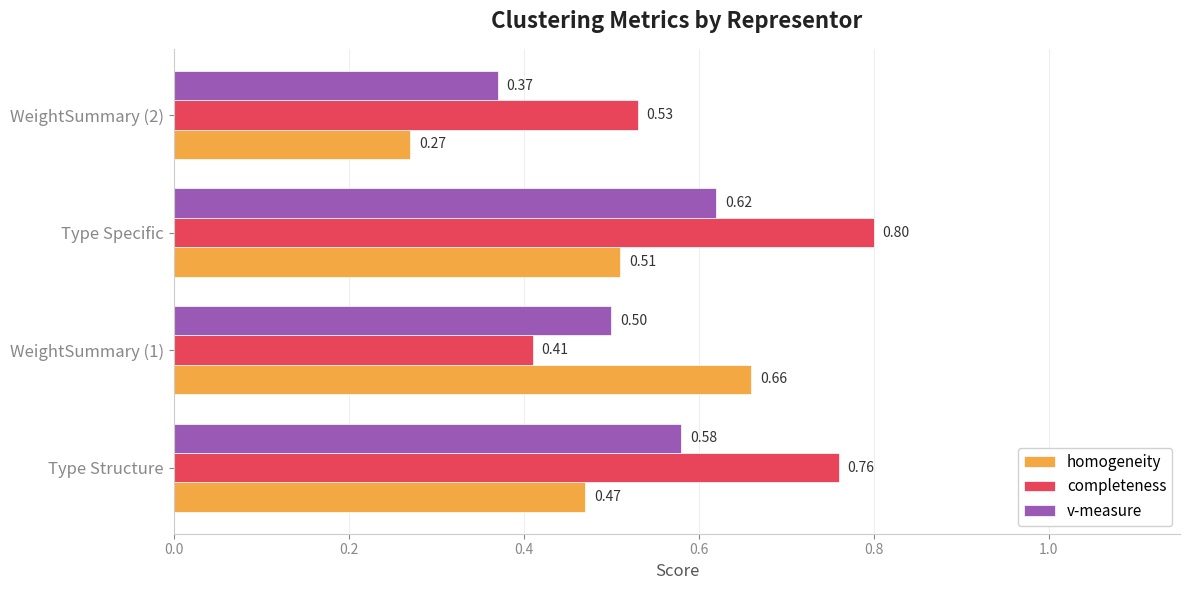

Between Type Specific and WeightSummary (2), which series saw the biggest shift?

completeness